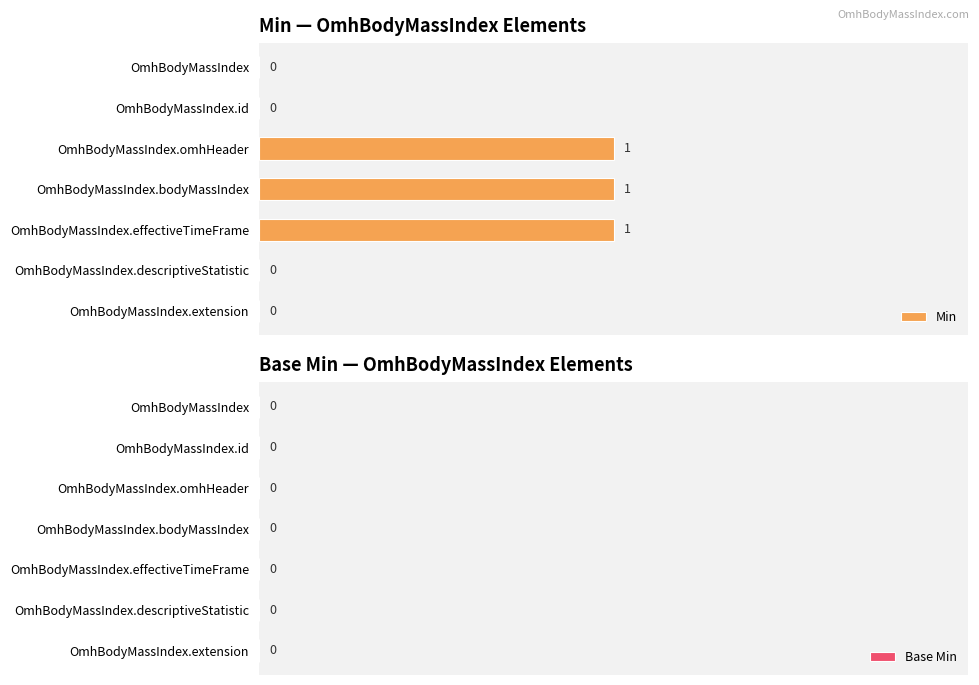

The value at OmhBodyMassIndex.id is 0. True or false?

True